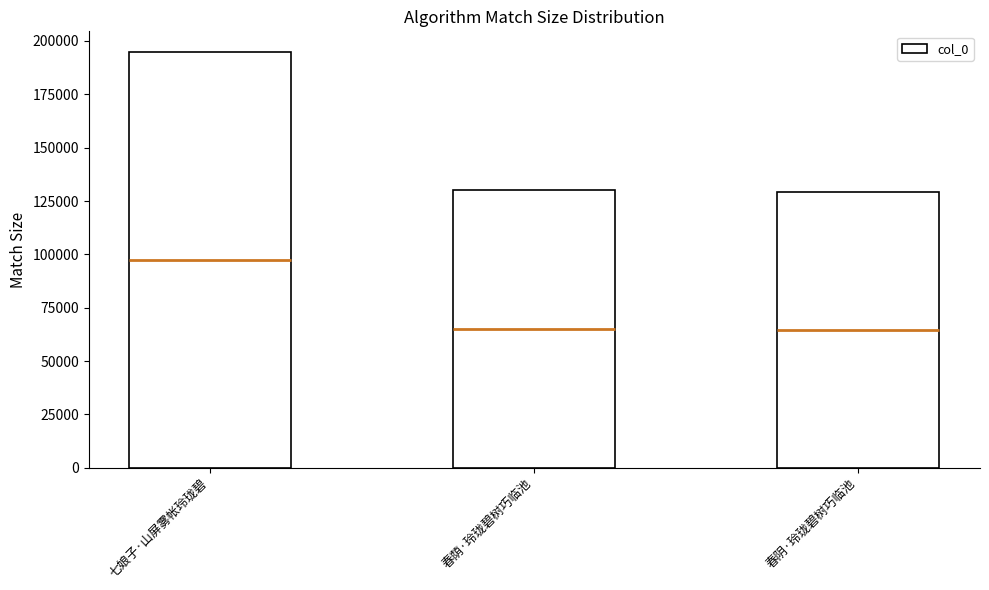

Rank the categories by value from highest to lowest.

七娘子·山屏雾帐玲珑碧, 春荫·玲珑碧树巧临池, 春阴·玲珑碧树巧临池